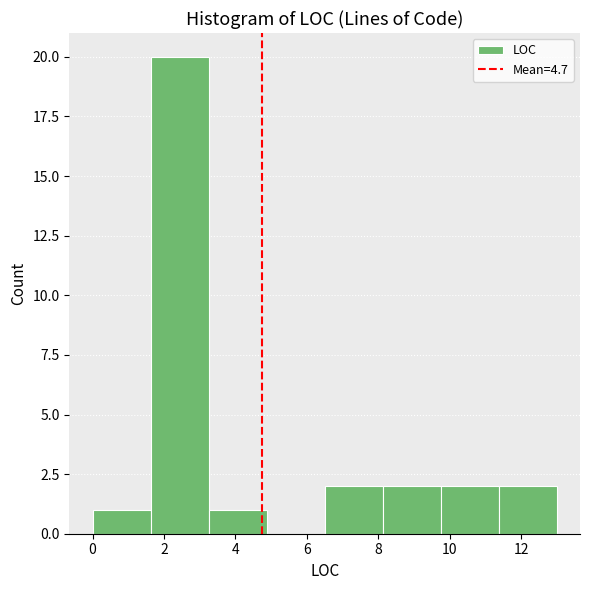

Reading left to right, list every bar in this chart as the range it spans on the x-axis followed by its height. Neither the bar edges nor the heights are printed on the chart, so give them approximately, as read against the axes.

0.0 to 1.6: 1
1.6 to 3.2: 20
3.2 to 4.8: 1
4.8 to 6.6: 0
6.6 to 8.2: 2
8.2 to 9.8: 2
9.8 to 11.4: 2
11.4 to 13.0: 2